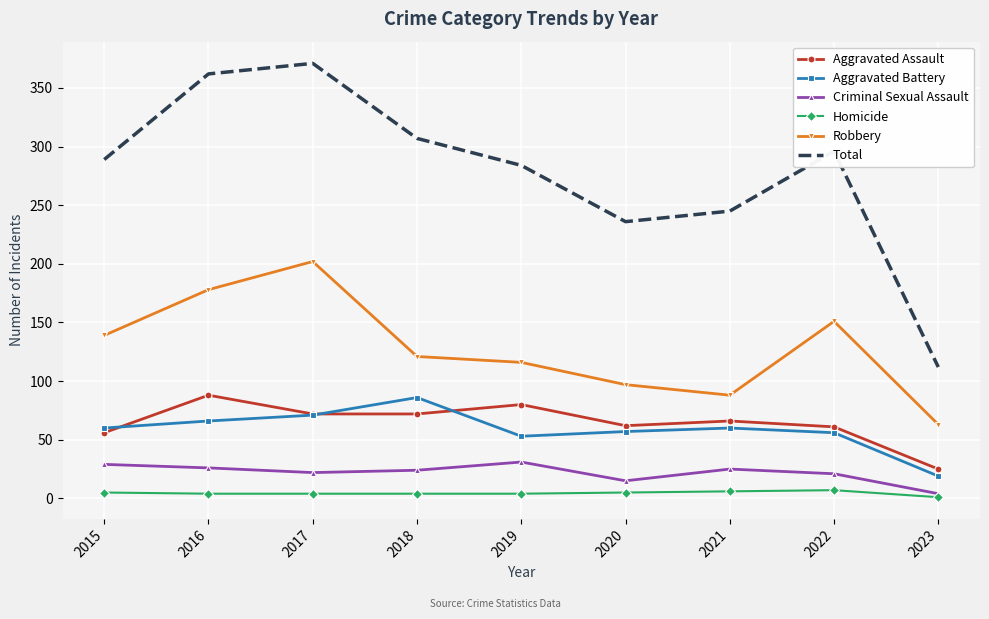

Between 2017 and 2018, which series saw the biggest shift?

Robbery